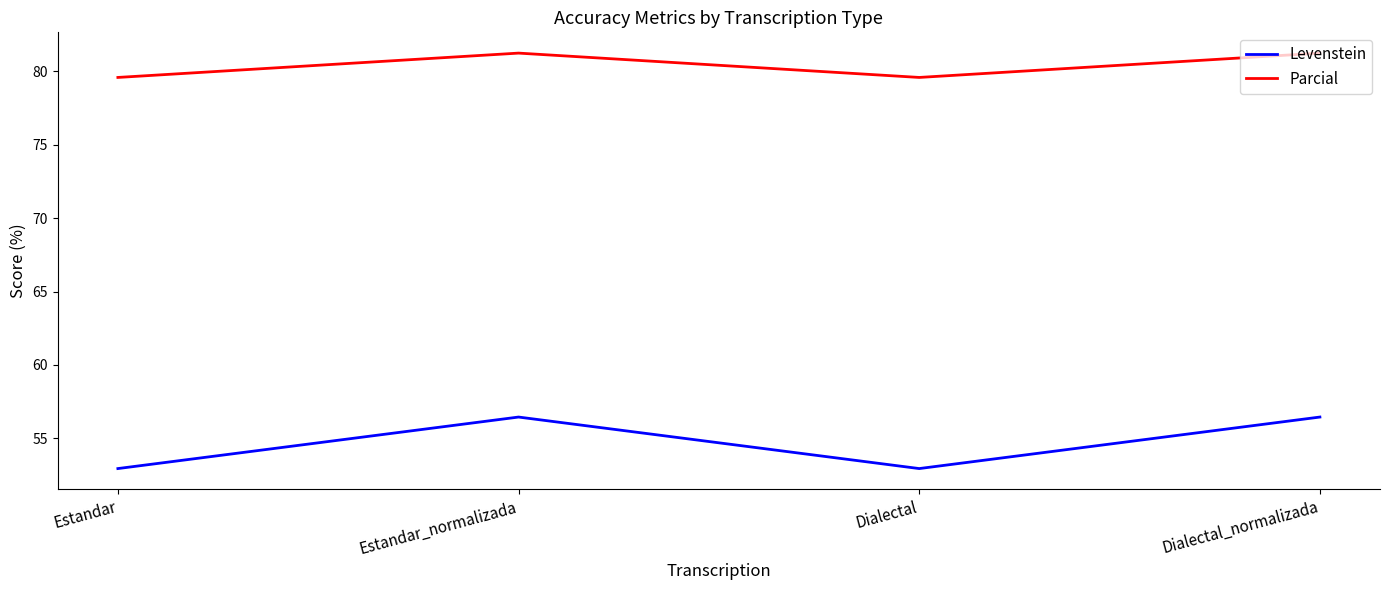

What is the sum of all Parcial values?

321.7